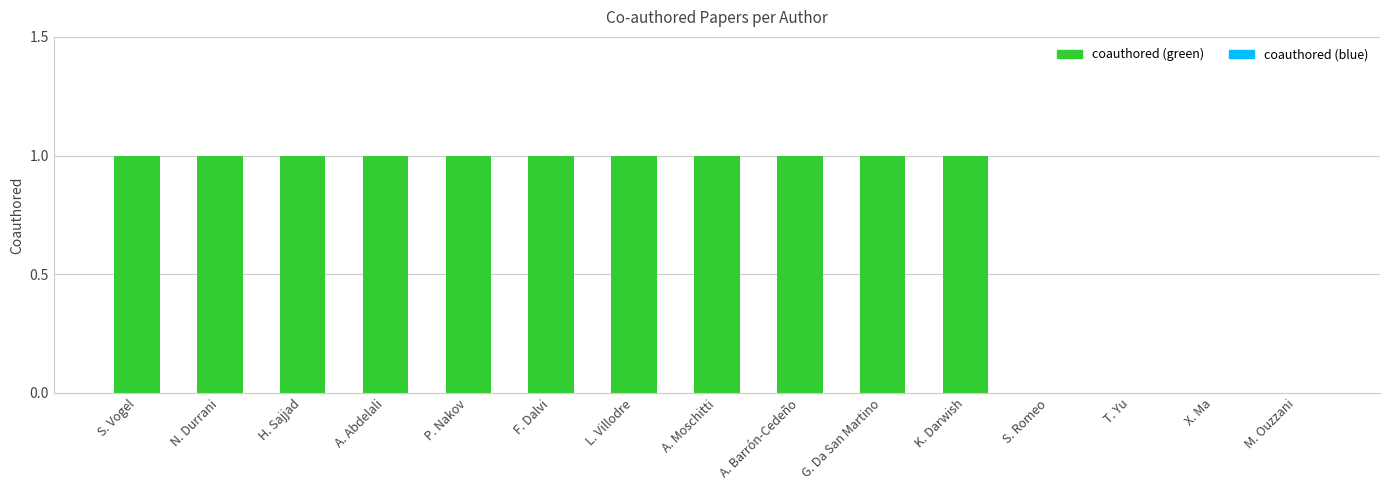

What is the sum of the values at L. Villodre and S. Romeo?

1